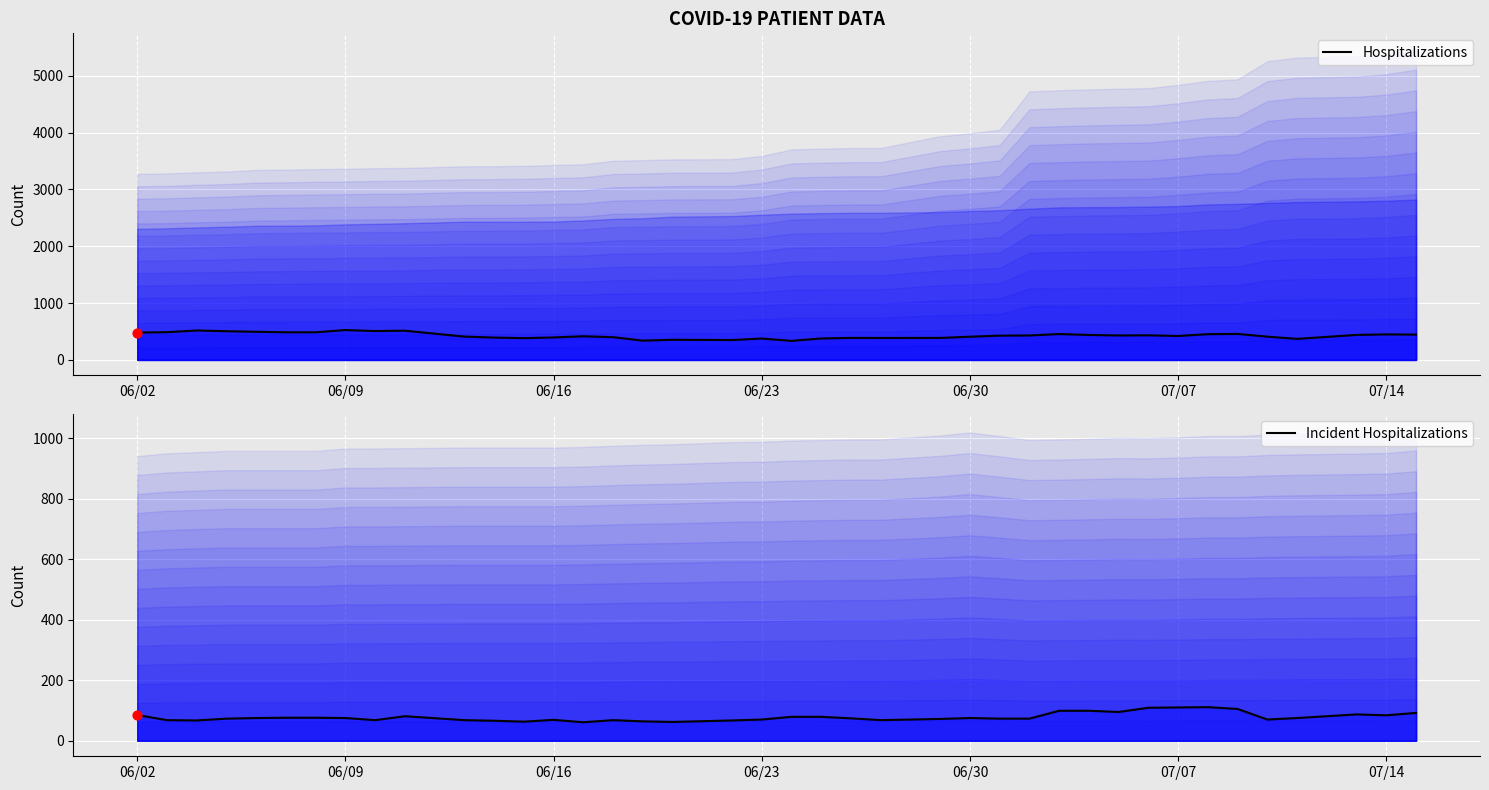

Which series contains the lowest Y value?

Incident Hospitalizations